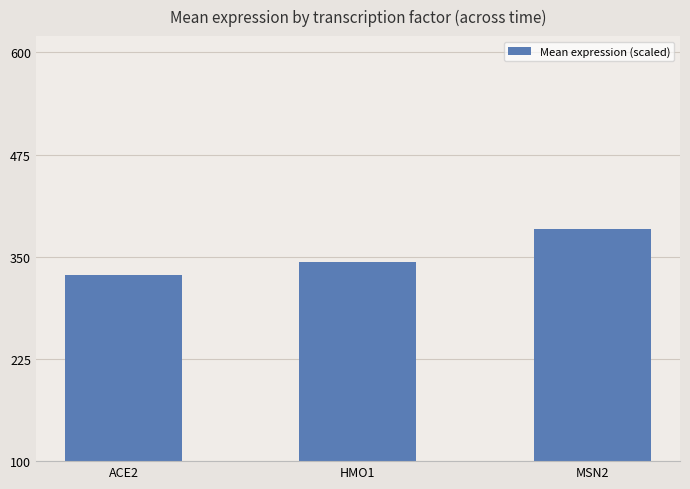

Rank the categories by value from highest to lowest.

MSN2, HMO1, ACE2